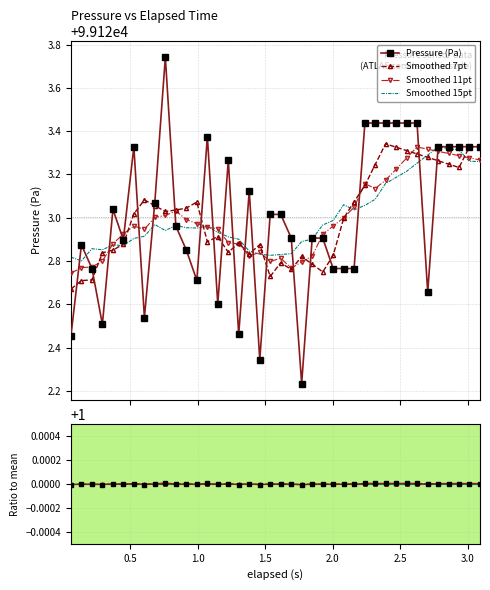

What is the value of the Smoothed ratio point at the 11th from the left?

1.0